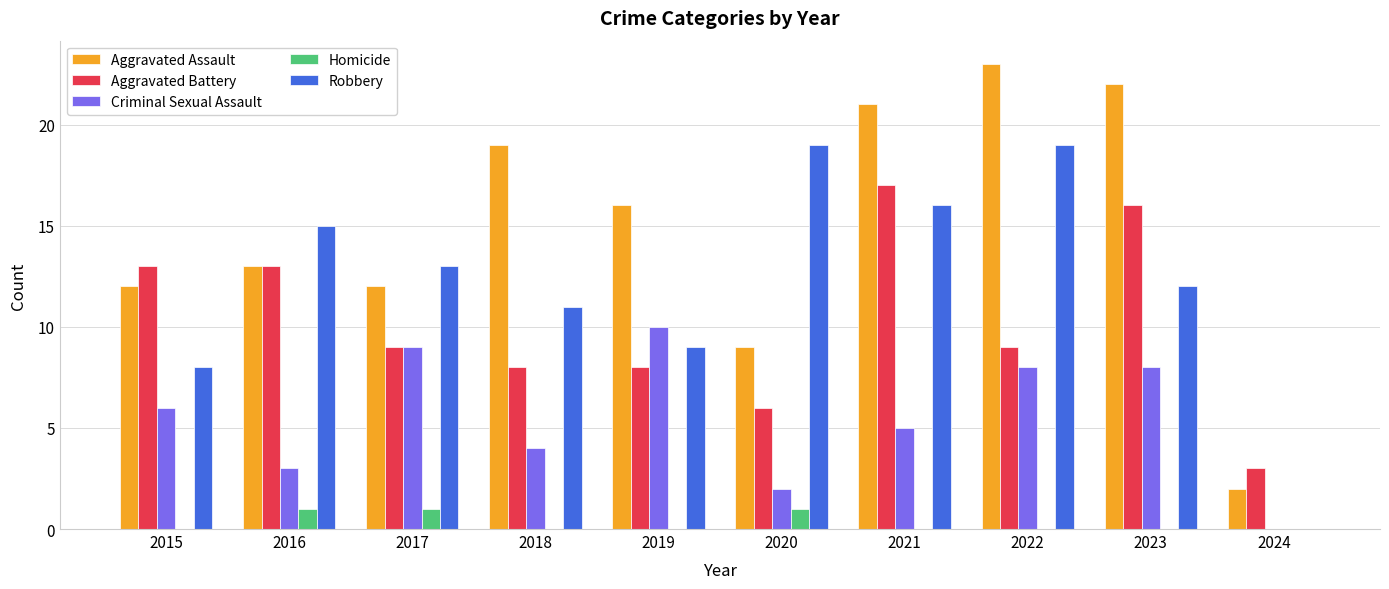

What value does the Criminal Sexual Assault series have at 2015?

6